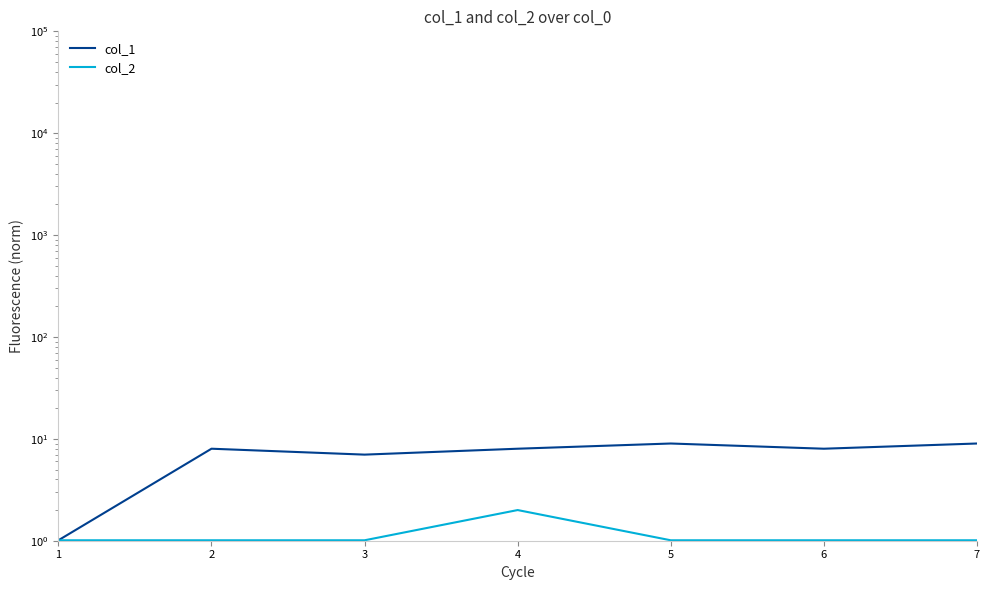

What is the difference between the maximum and minimum values in the col_2 series?

1.0